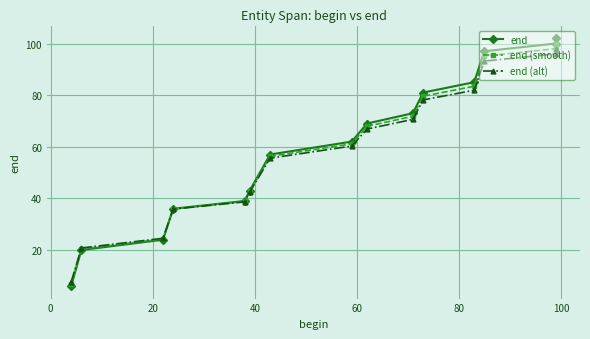

True or false: end (alt) has more than 0 points higher than both neighbors.

False